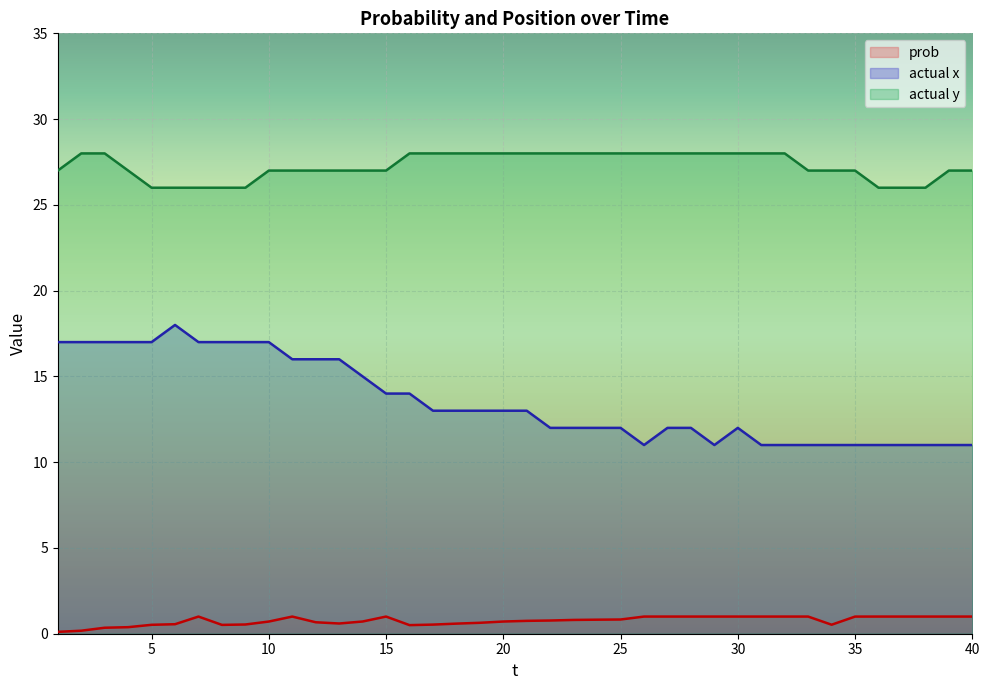

How many lines are shown in the chart?

3